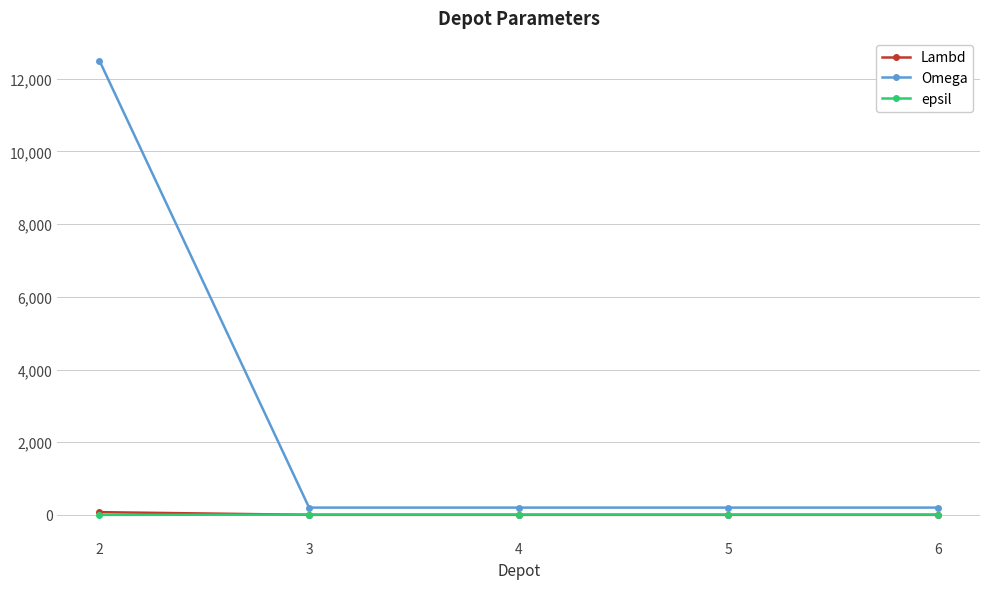

True or false: Lambd and Omega intersect in this chart.

False